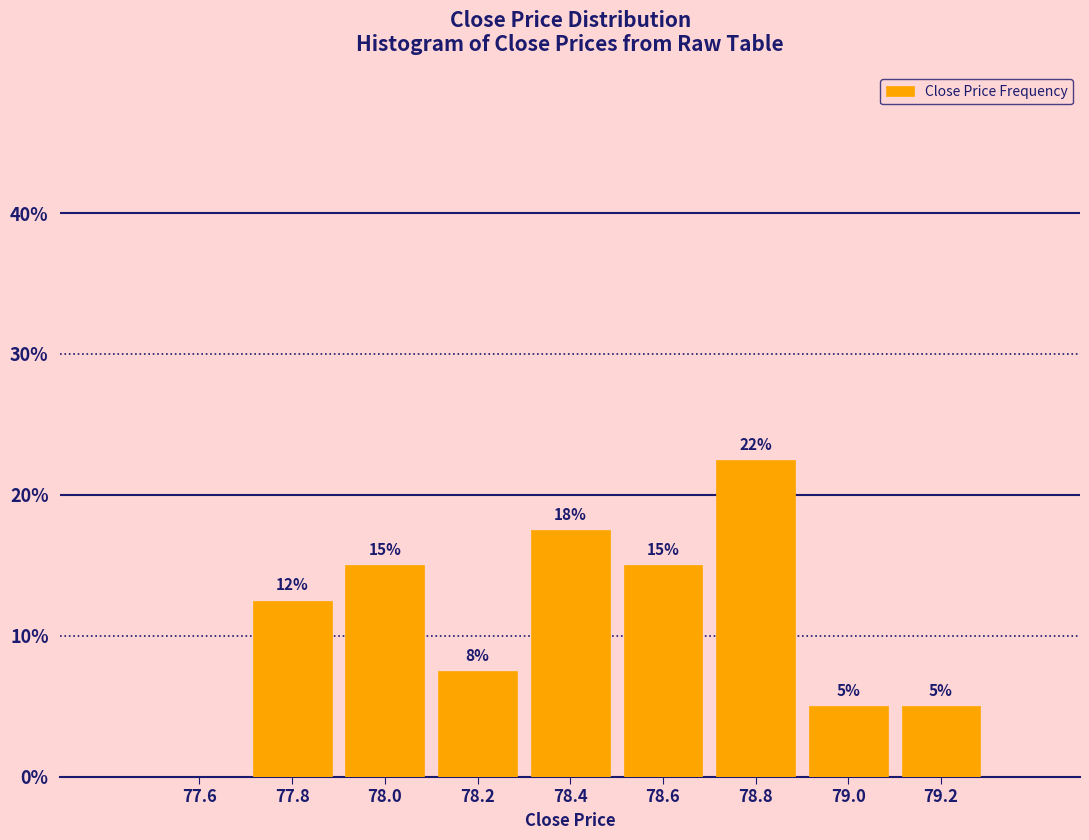

Which range on the x-axis has the tallest bar?

78.7 to 78.9